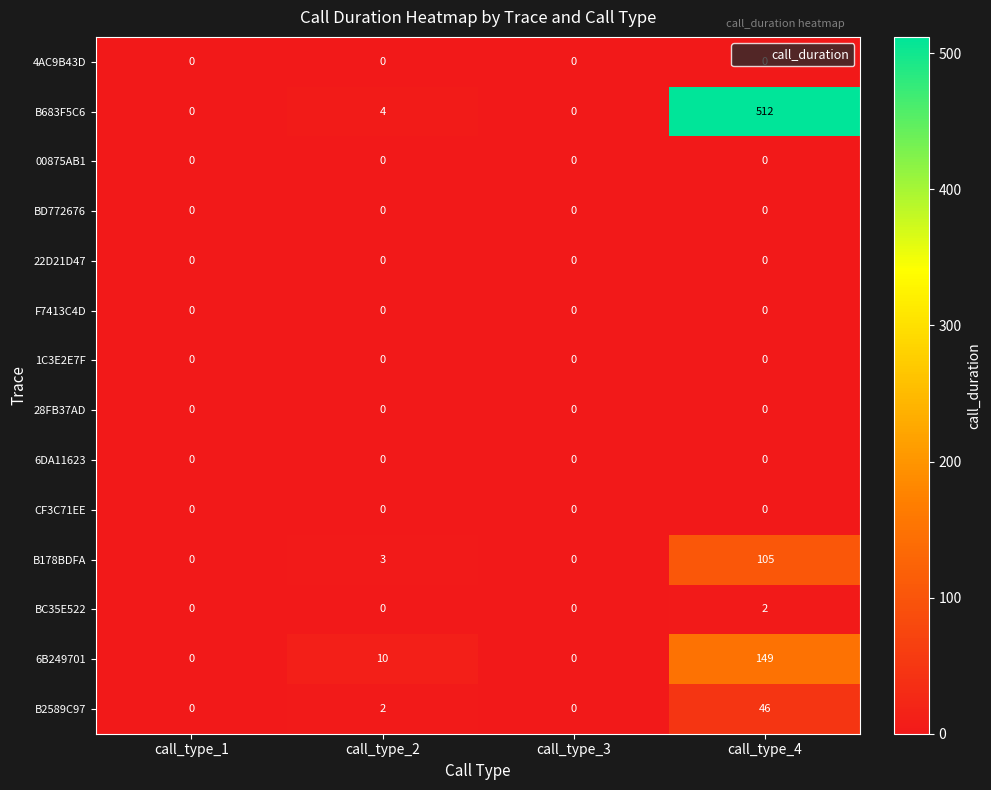

Is it true that 6B249701 equals 46 at call_type_1?

False